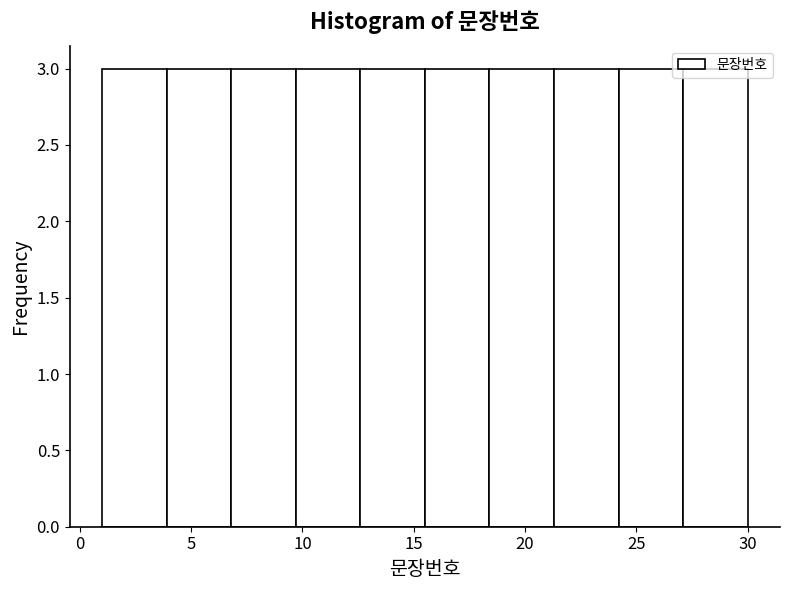

Reading left to right, list every bar in this chart as the range it spans on the x-axis followed by its height. Neither the bar edges nor the heights are printed on the chart, so give them approximately, as read against the axes.

1.0 to 3.9: 3
3.9 to 6.8: 3
6.8 to 9.7: 3
9.7 to 12.6: 3
12.6 to 15.5: 3
15.5 to 18.4: 3
18.4 to 21.3: 3
21.3 to 24.2: 3
24.2 to 27.1: 3
27.1 to 30.0: 3